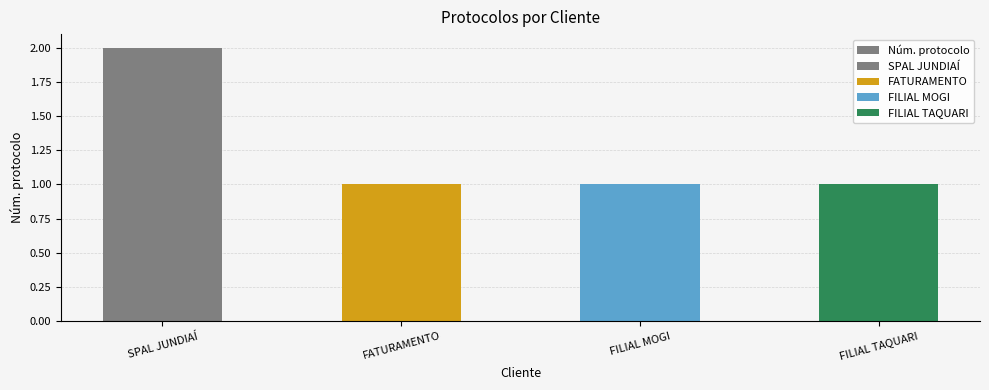

Rank the categories by value from lowest to highest.

FATURAMENTO, FILIAL MOGI, FILIAL TAQUARI, SPAL JUNDIAÍ